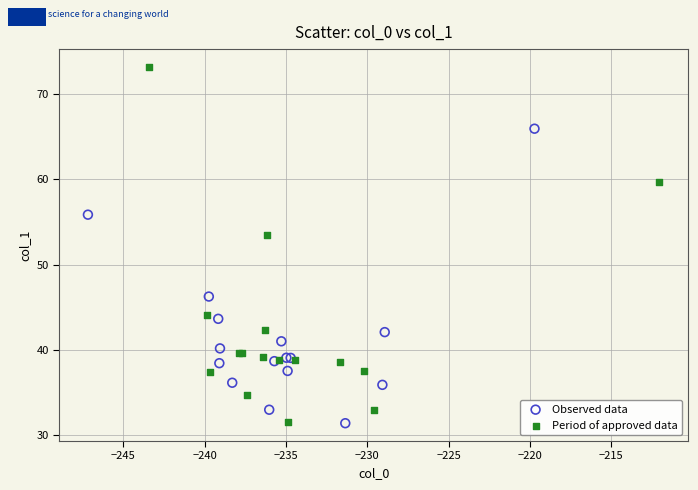

Which series has the largest Y range (max minus min)?

Period of approved data